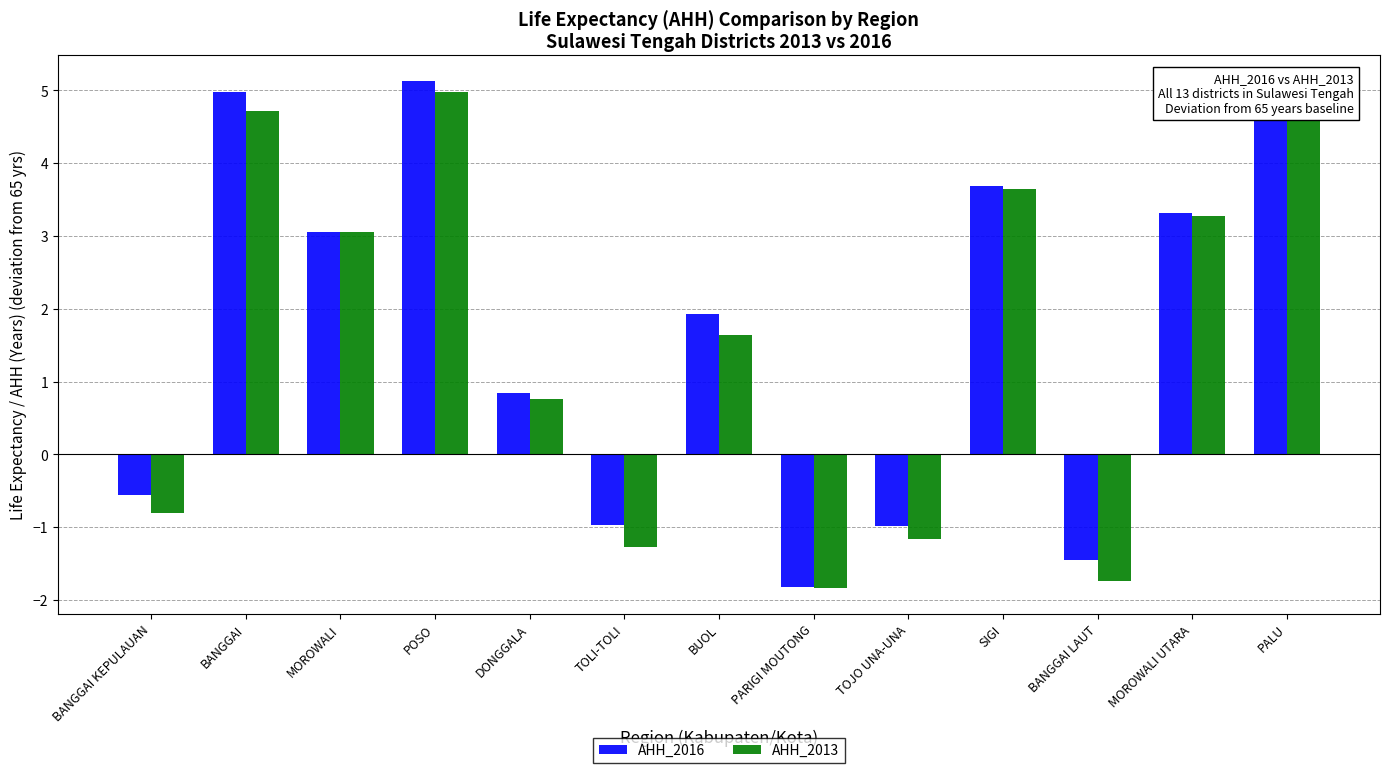

Where is AHH_2016 nearest to the value 1?

DONGGALA